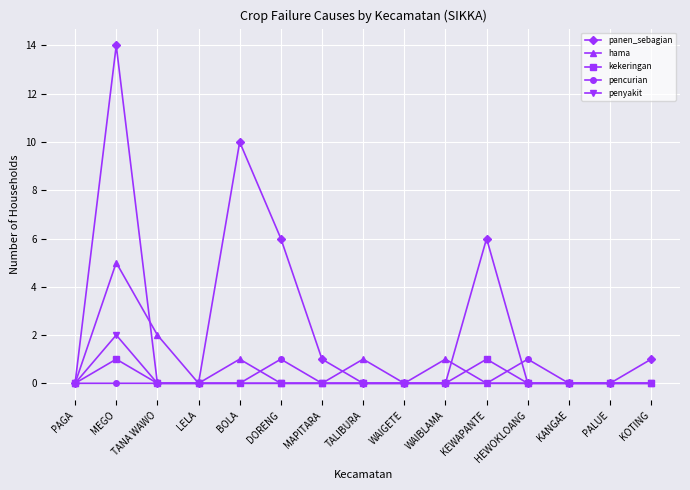

Where is the first local maximum for hama?

MEGO